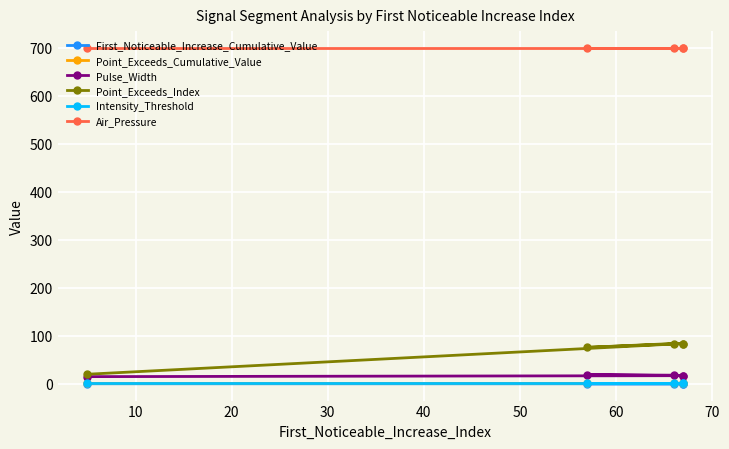

What is the maximum value shown in the chart?

700.0